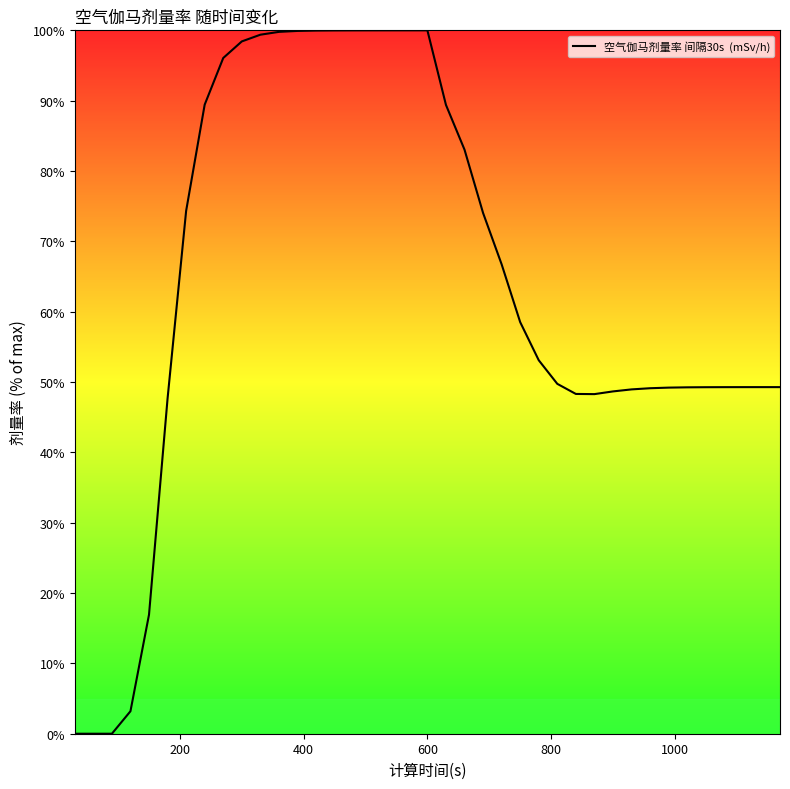

What is the difference between the maximum and minimum values?

100.0